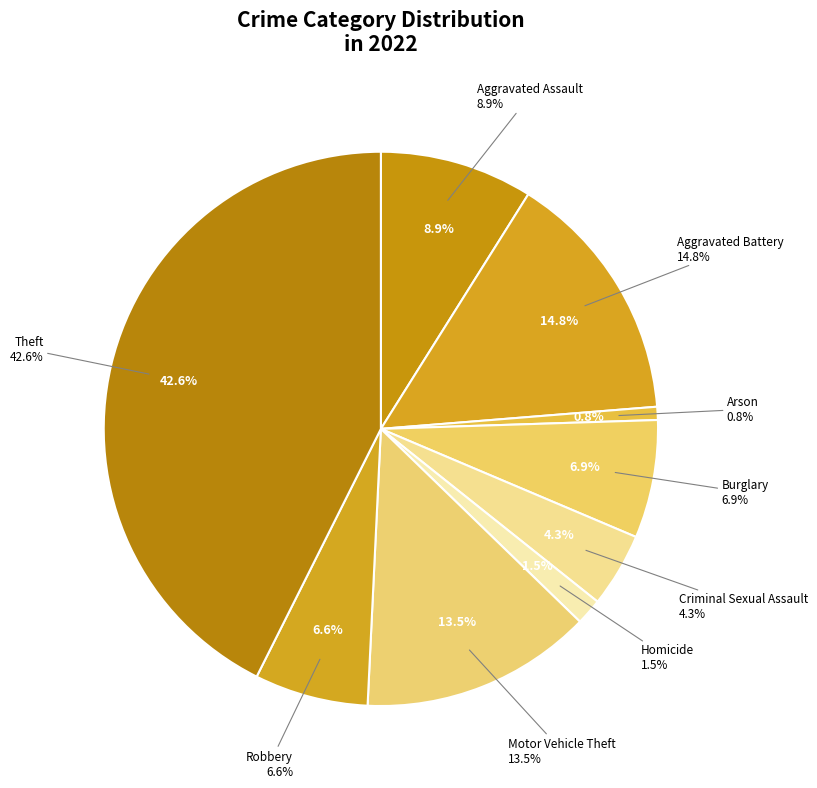

Rank the categories by value from lowest to highest.

Arson, Homicide, Criminal Sexual Assault, Robbery, Burglary, Aggravated Assault, Motor Vehicle Theft, Aggravated Battery, Theft